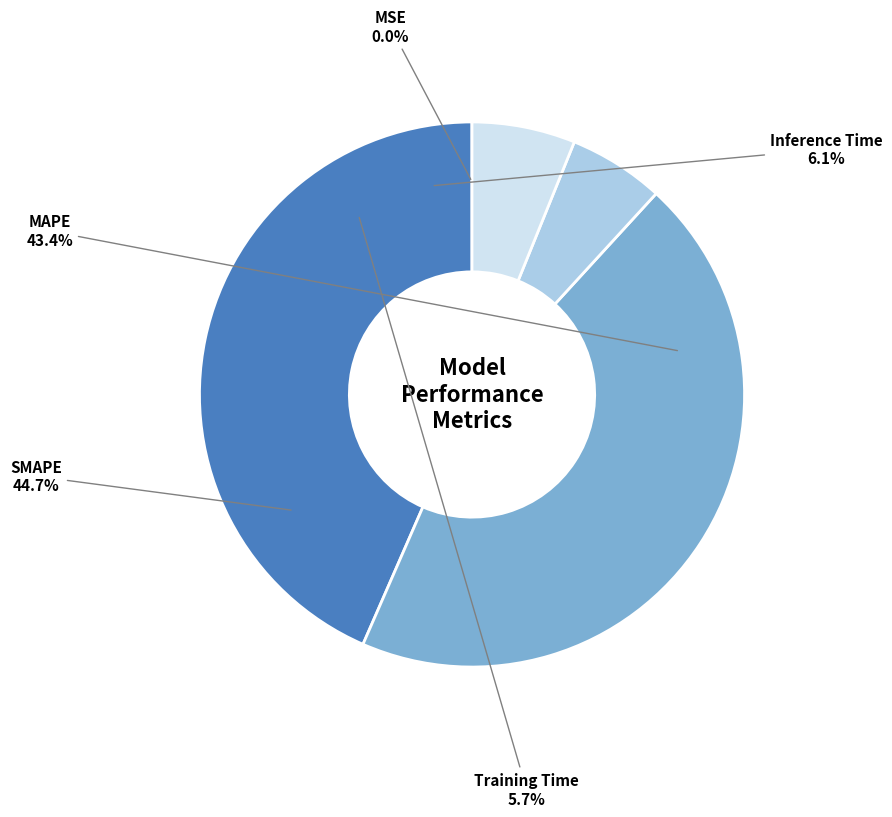

To the nearest percent, what portion does Inference Time represent?

6%